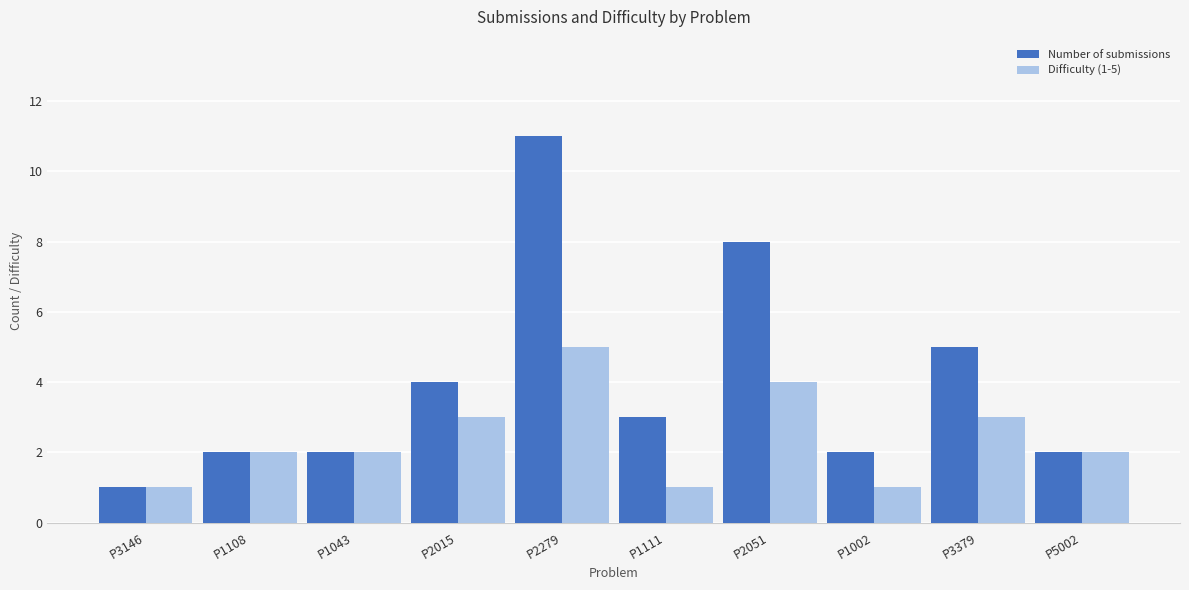

The value of Difficulty (1-5) at P2279 is 2. True or false?

False